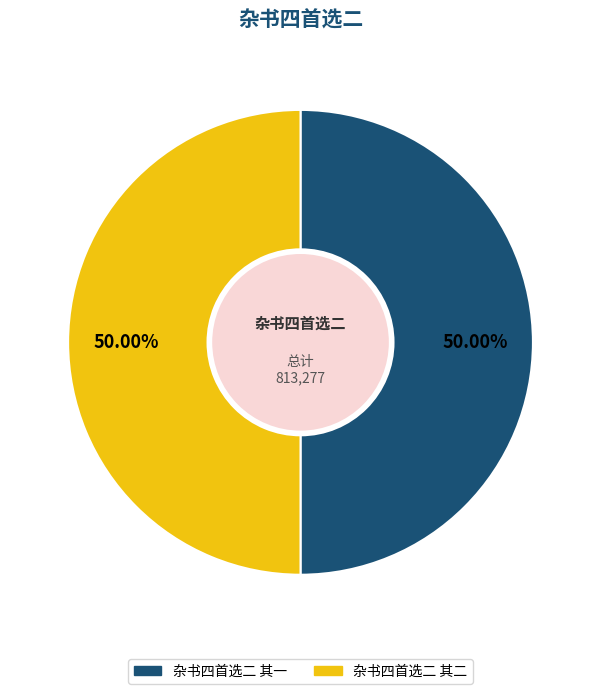

To the nearest percent, what is the average slice percentage?

50%